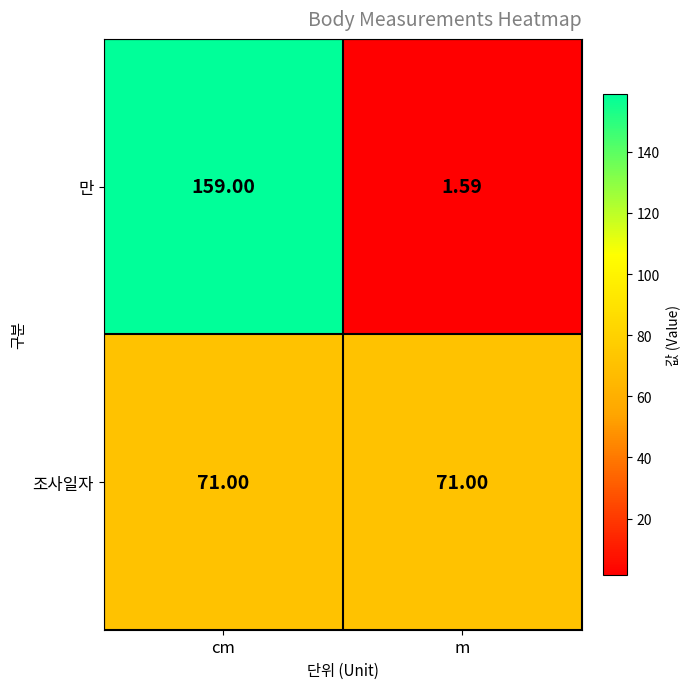

What is the total value across all series at cm?

230.0